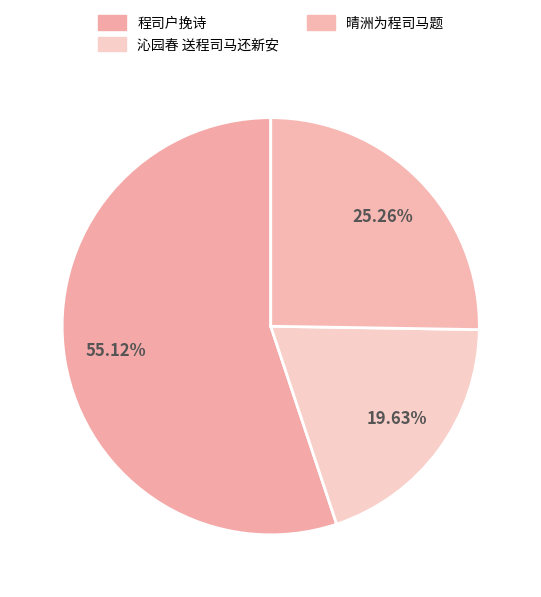

How many segments does this pie chart have?

3